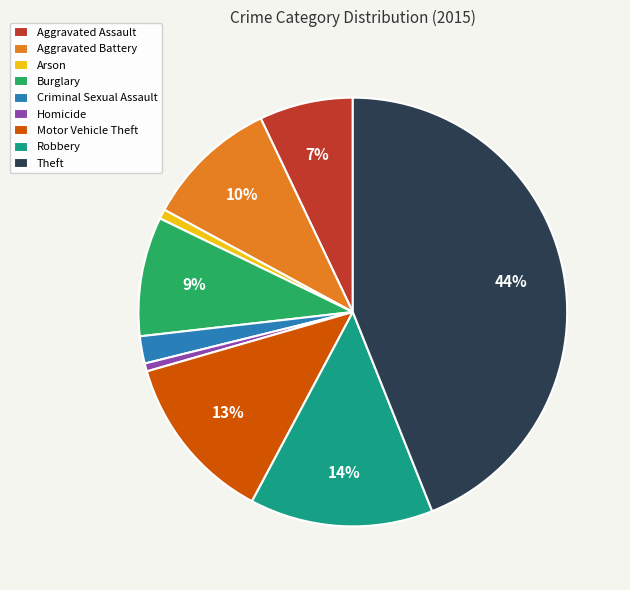

Count the number of slices in the pie.

9